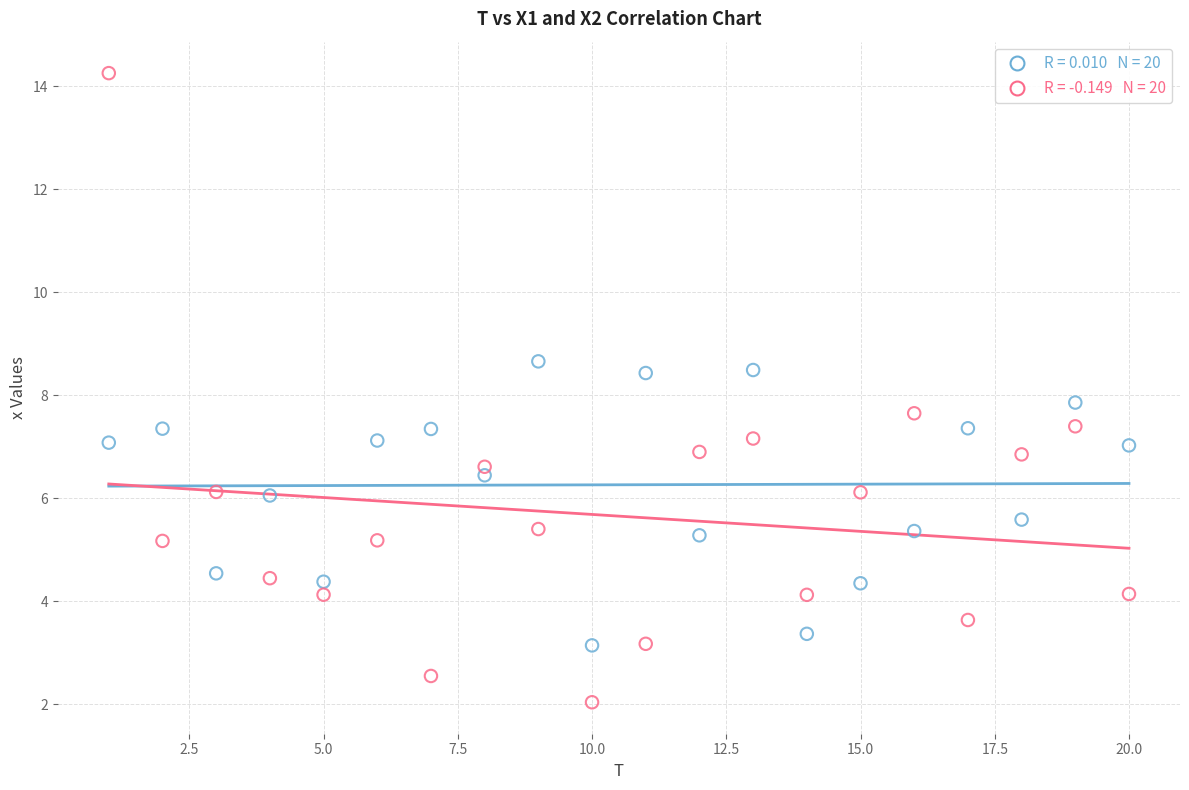

Across all data points, what is the range of X values (max minus min)?

19.0